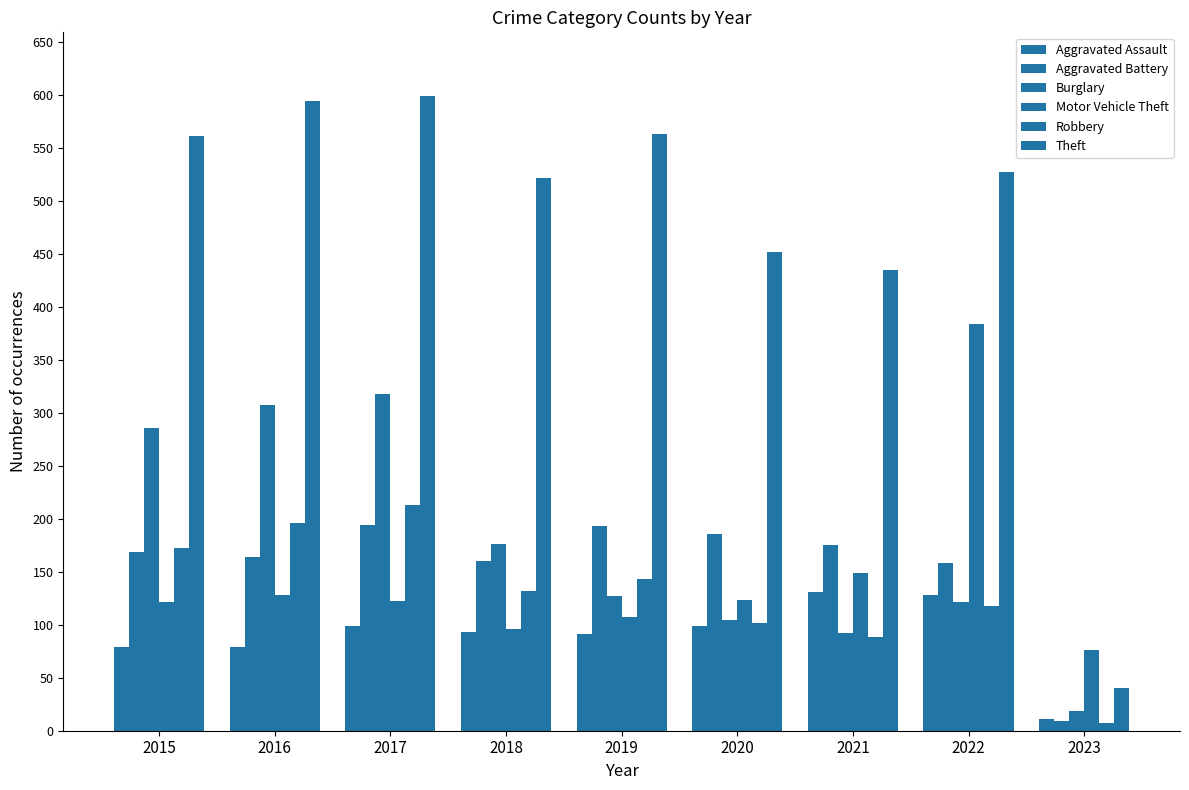

How many bars are there in each group?

6